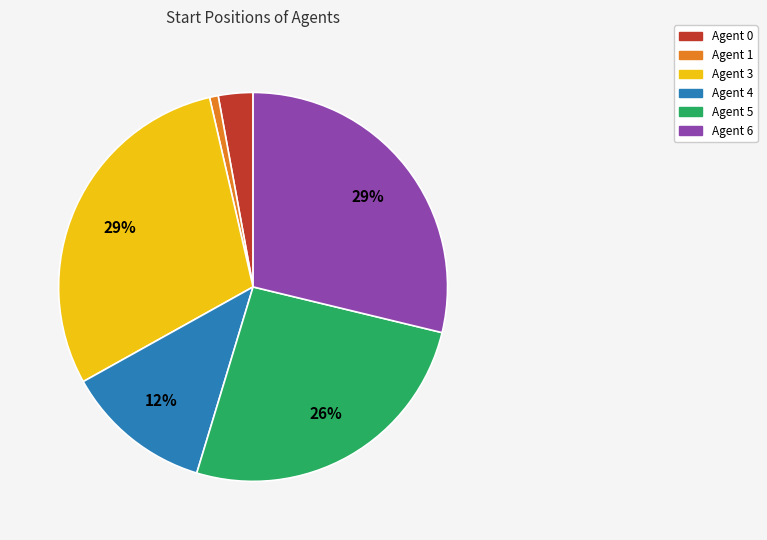

To the nearest percent, what is the average slice percentage?

17%